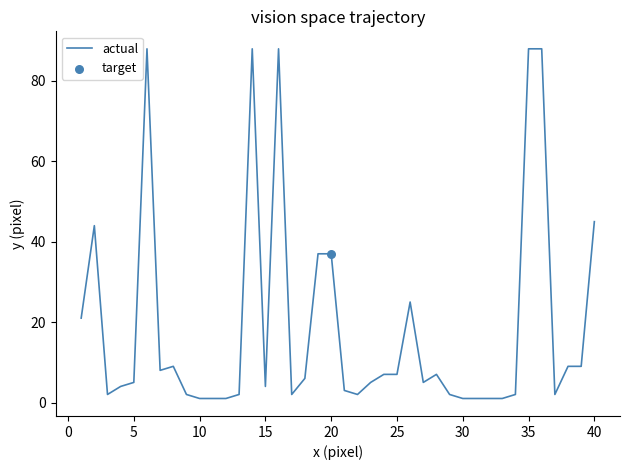

What is the maximum value shown in the chart?

88